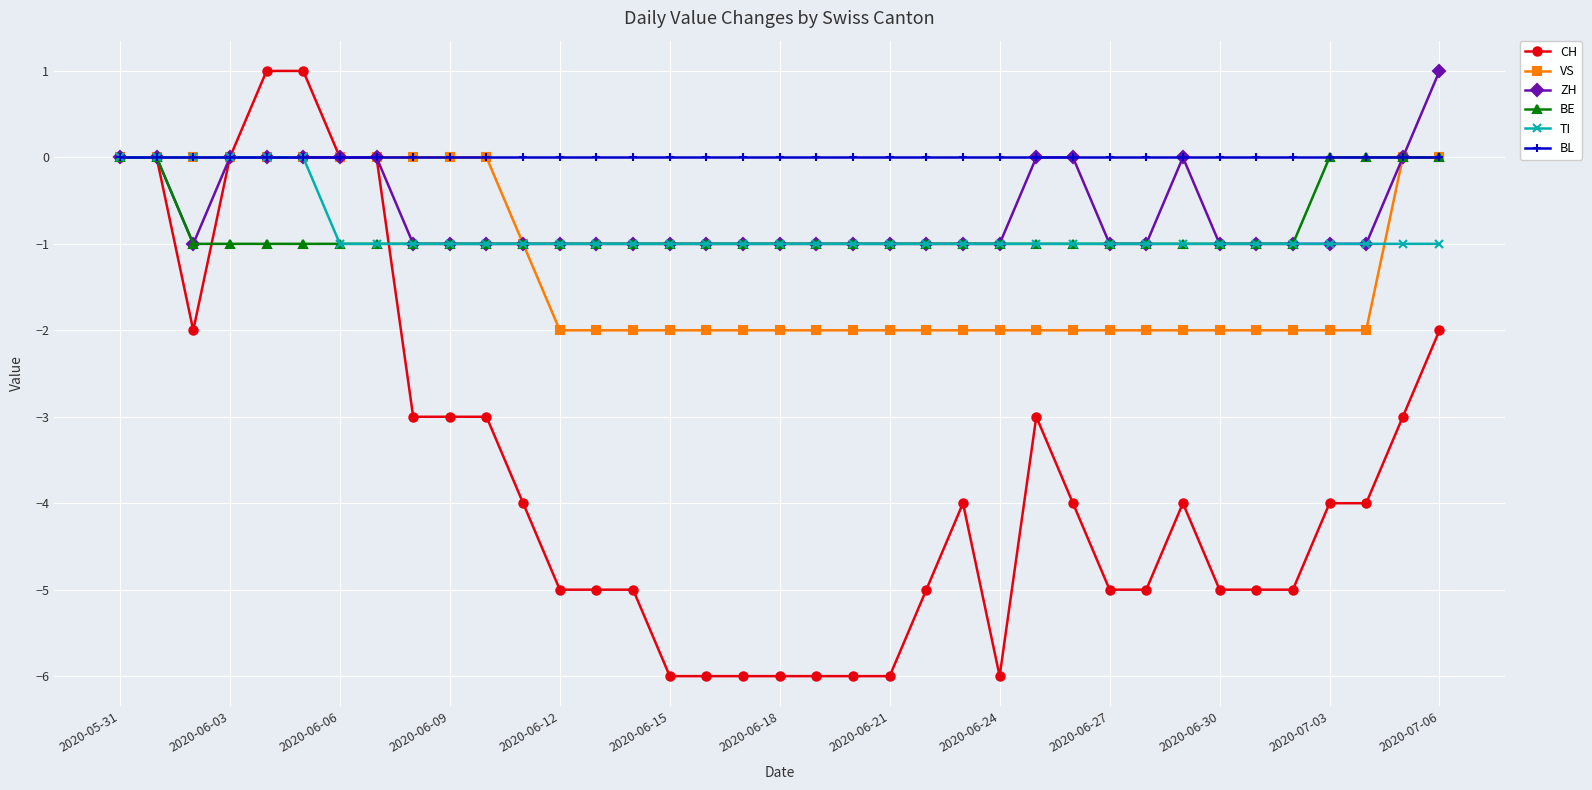

Count the CH values in the range -5 to -3.

20